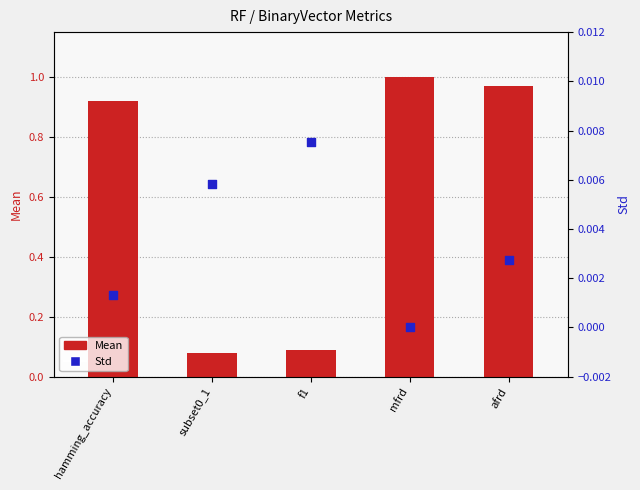

Is the value of Std at subset0_1 greater than the value of Mean at f1?

No